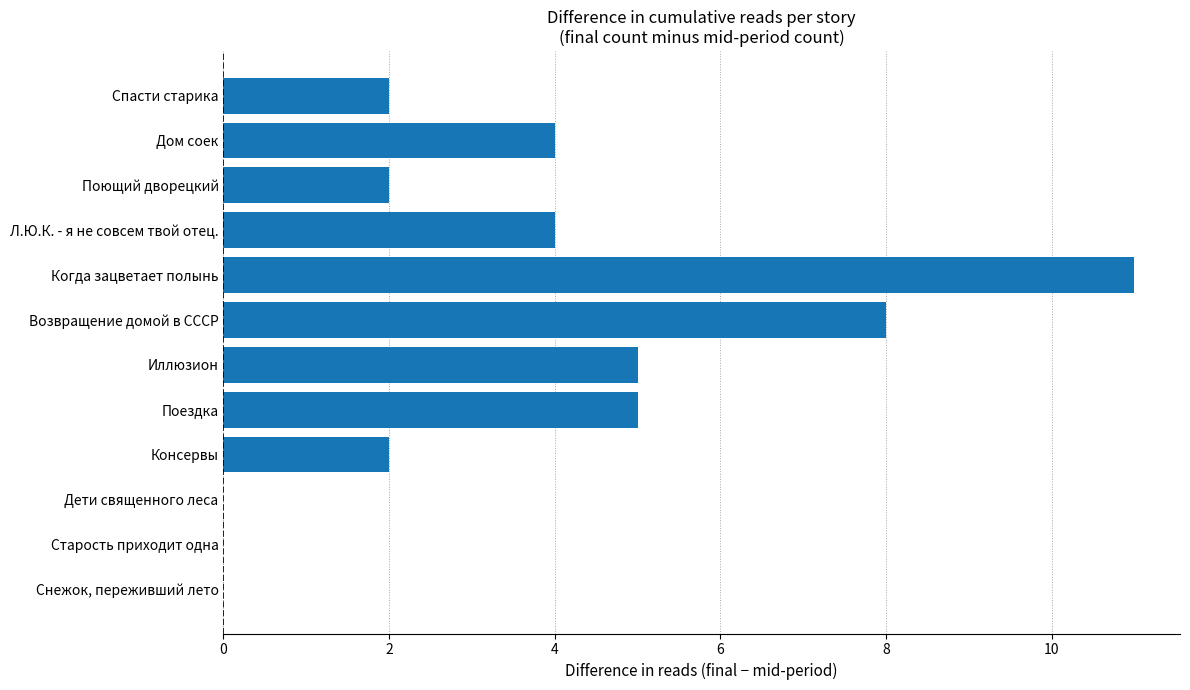

Reading bottom to top, what are all the values shown in this chart?

Снежок, переживший лето=0	Старость приходит одна=0	Дети священного леса=0	Консервы=2	Поездка=5	Иллюзион=5	Возвращение домой в СССР=8	Когда зацветает полынь=11	Л.Ю.К. - я не совсем твой отец.=4	Поющий дворецкий=2	Дом соек=4	Спасти старика=2